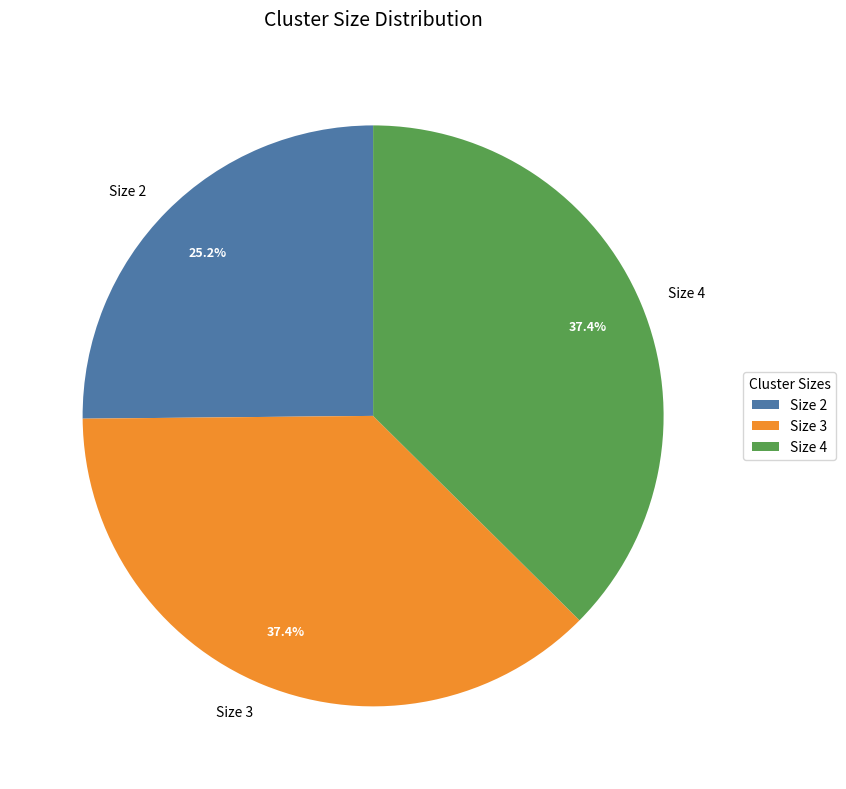

Which slice is the smallest?

Size 2